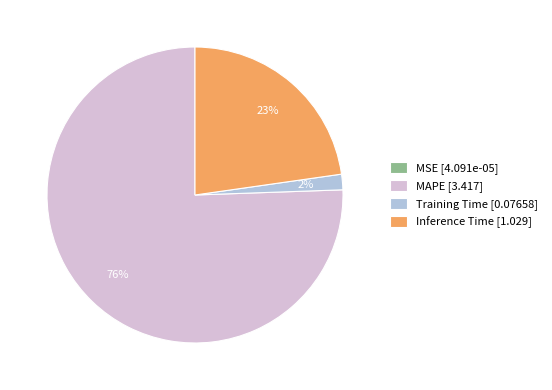

To the nearest percent, what percentage of the pie is Inference Time [1.029]?

23%